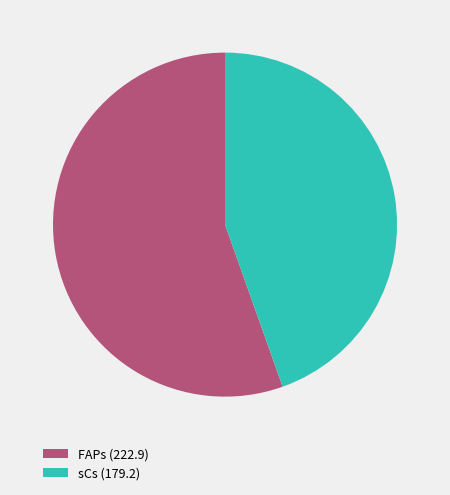

The FAPs slice represents 61% of the pie. True or false?

False